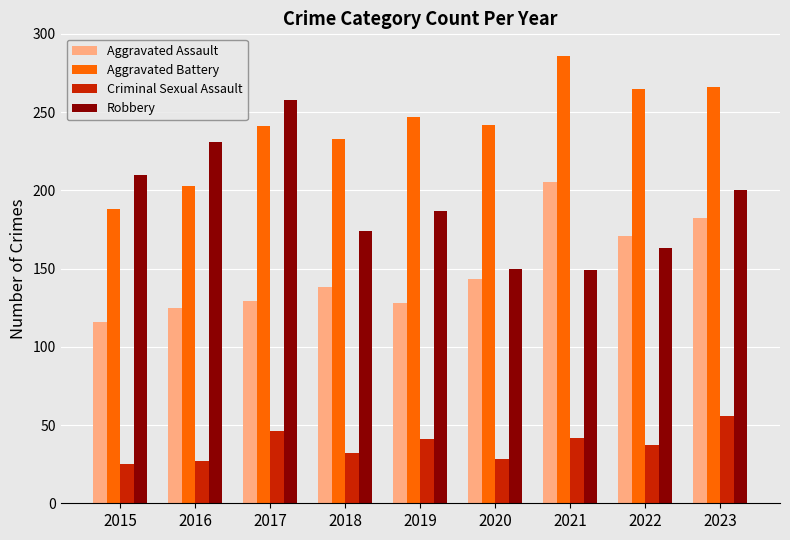

Are the bars horizontal?

No